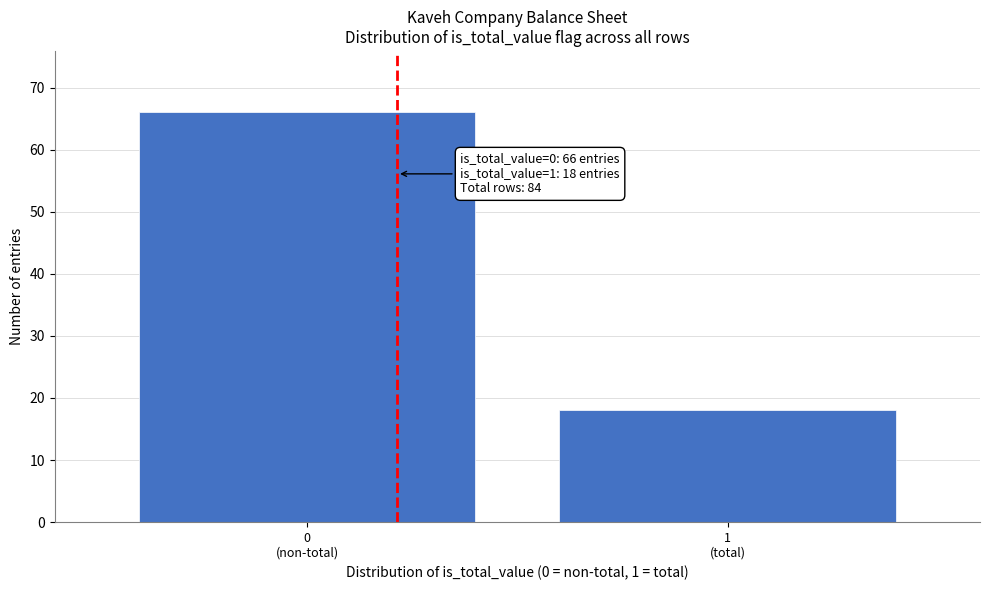

Reading left to right, list all the values displayed in this chart.

66	18